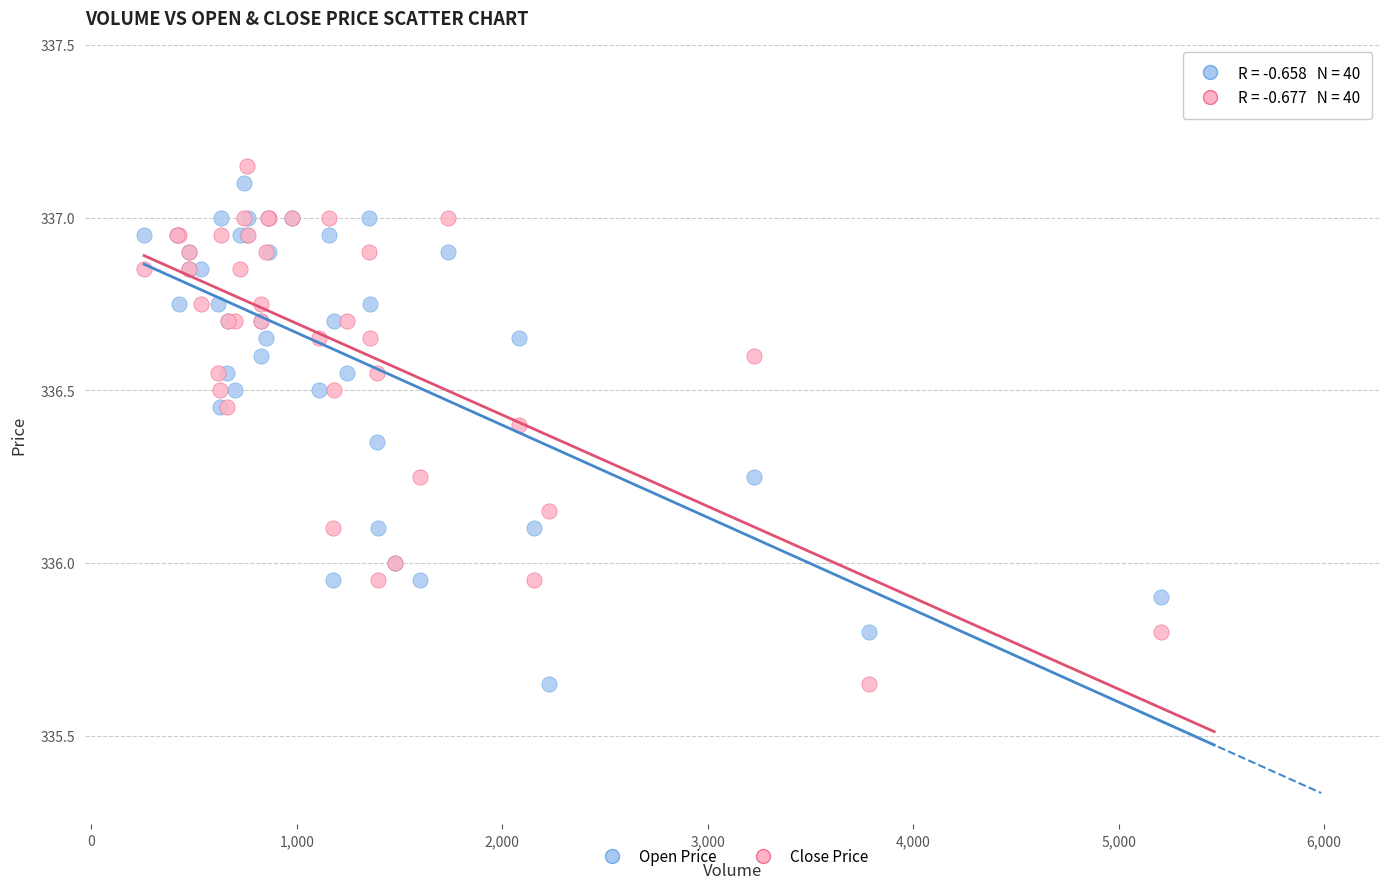

What is the X range (max minus min) for the scatter plot?

4949.0